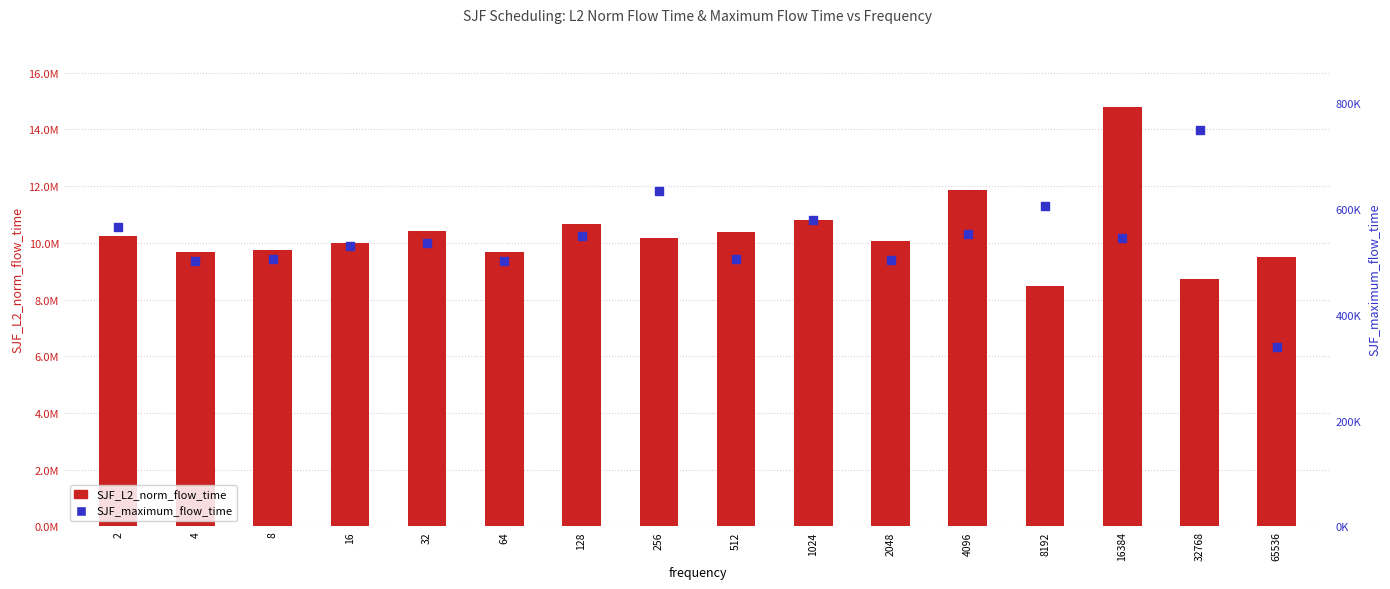

Which series contains the highest Y value?

SJF_L2_norm_flow_time